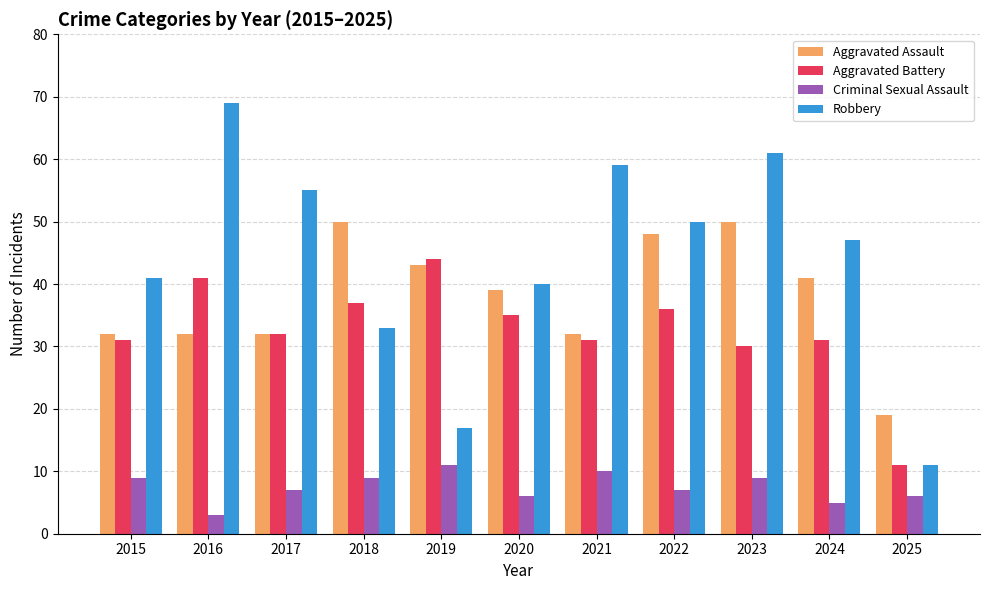

At which category is the sum across all series the highest?

2023